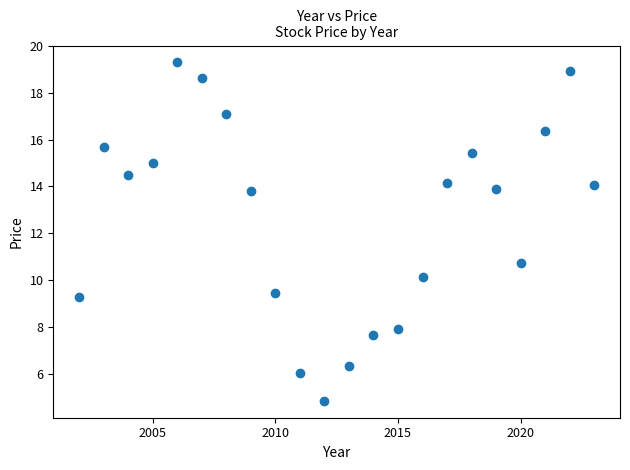

What Y value in the scatter plot is closest to 12?

10.8